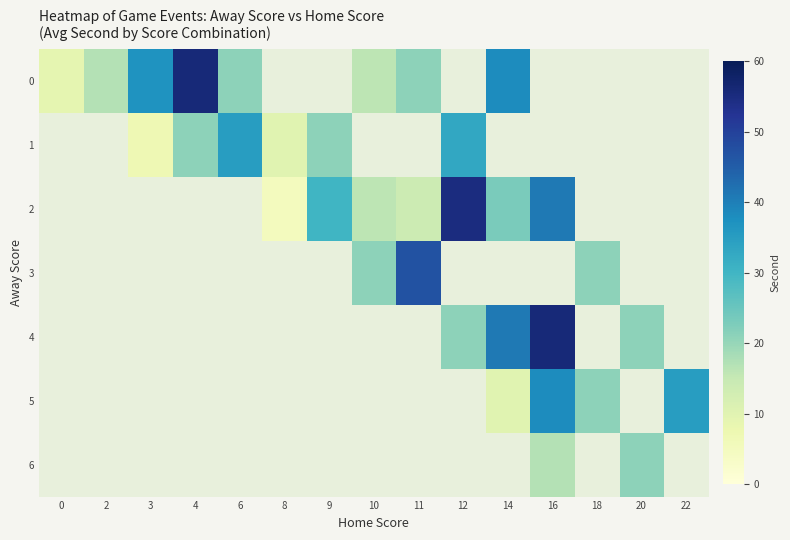

At which category does the chart reach its peak across all series?

4